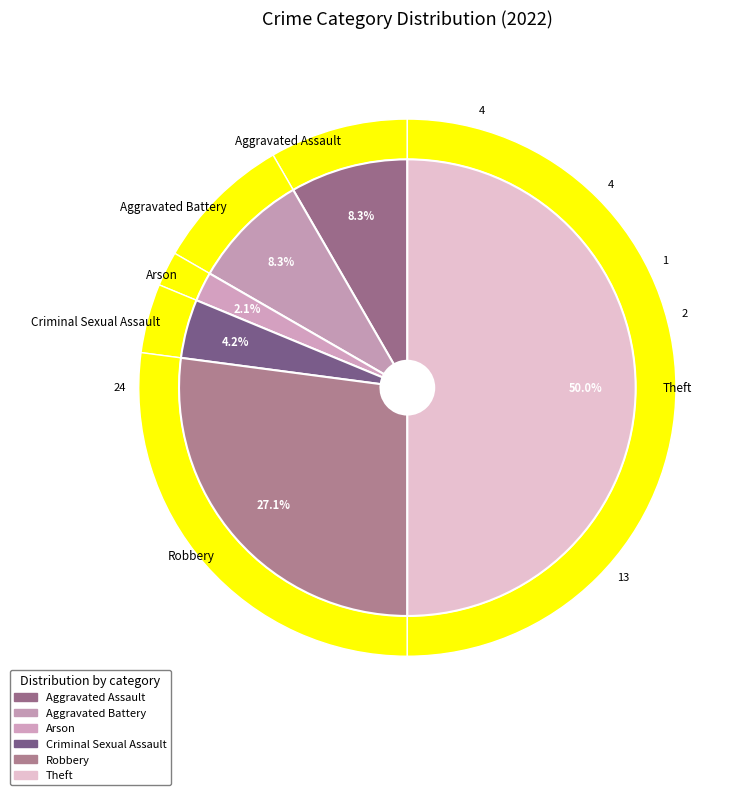

What is the smallest slice in the pie chart?

Arson